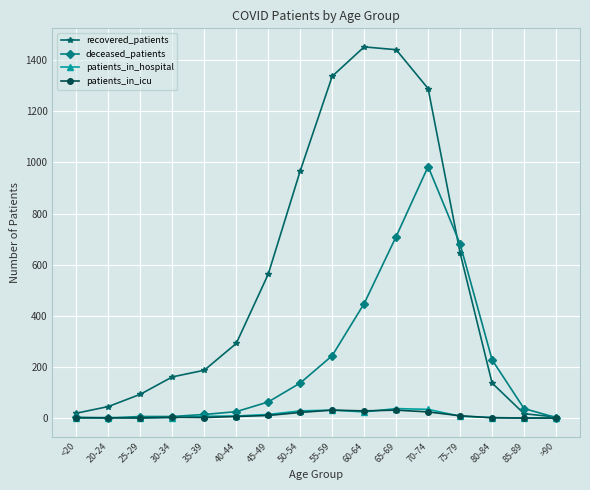

The value of recovered_patients at 85-89 is 17. True or false?

True